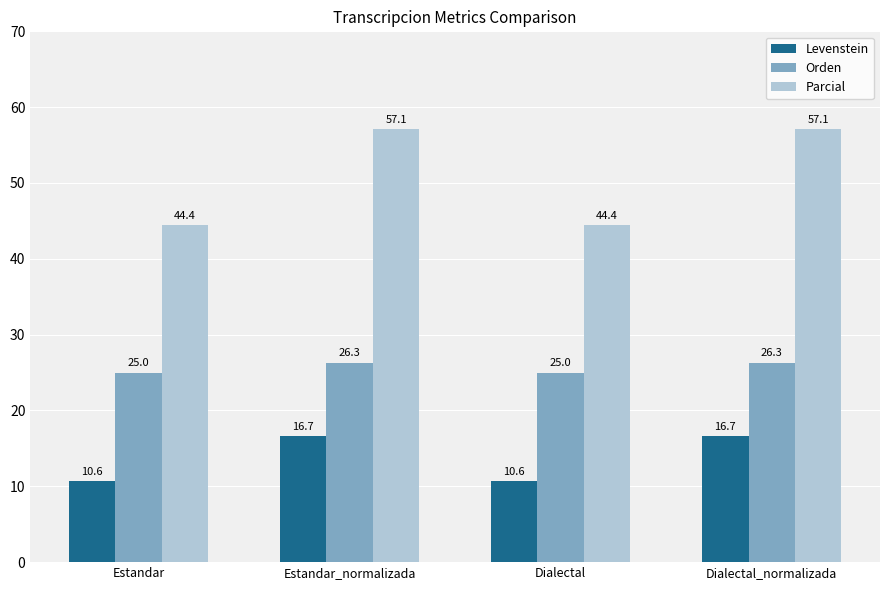

What is the minimum value for Orden?

25.0